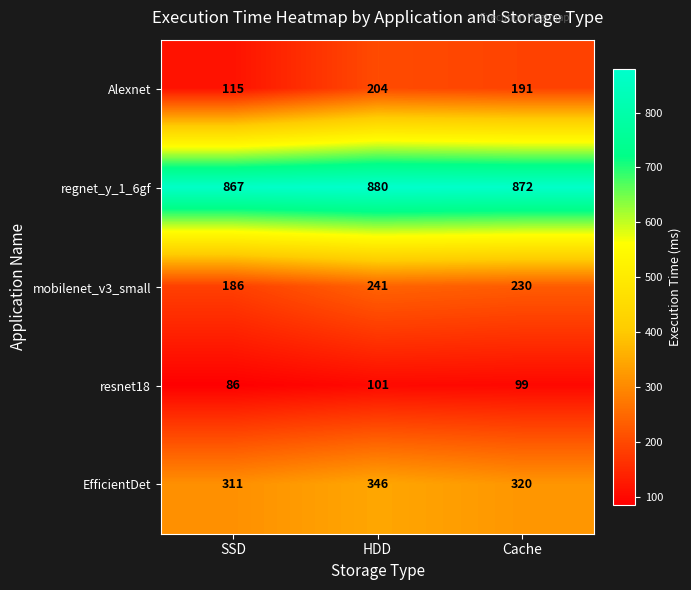

How many data points does each series have?

3